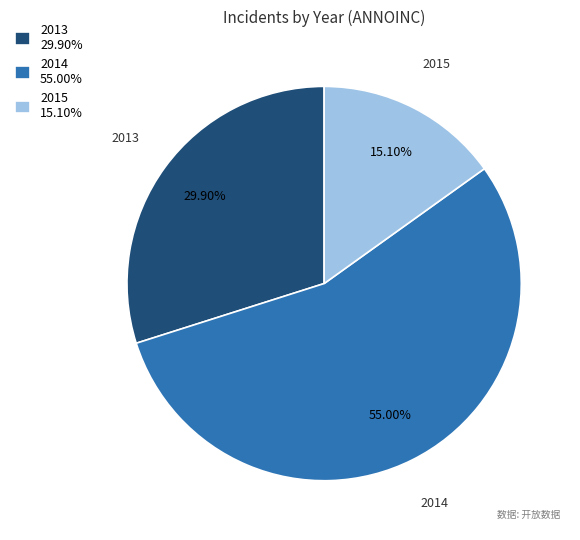

Is 2014 55.00% the majority of the pie?

Yes